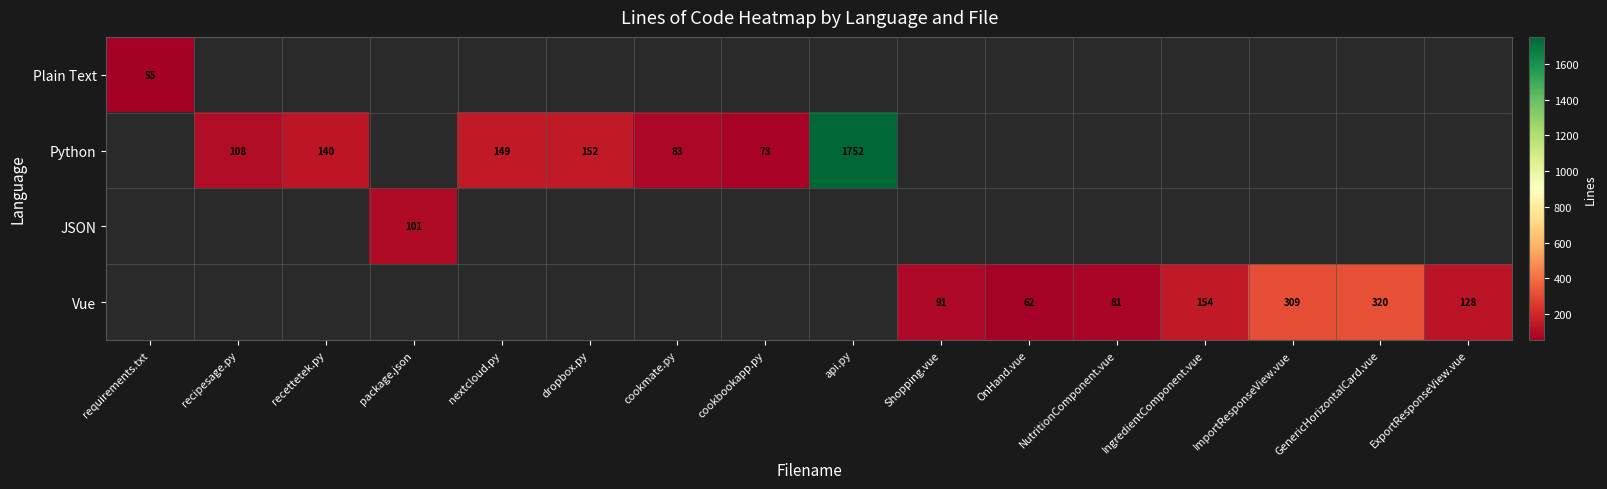

The Vue series shows 37 at Shopping.vue. True or false?

False